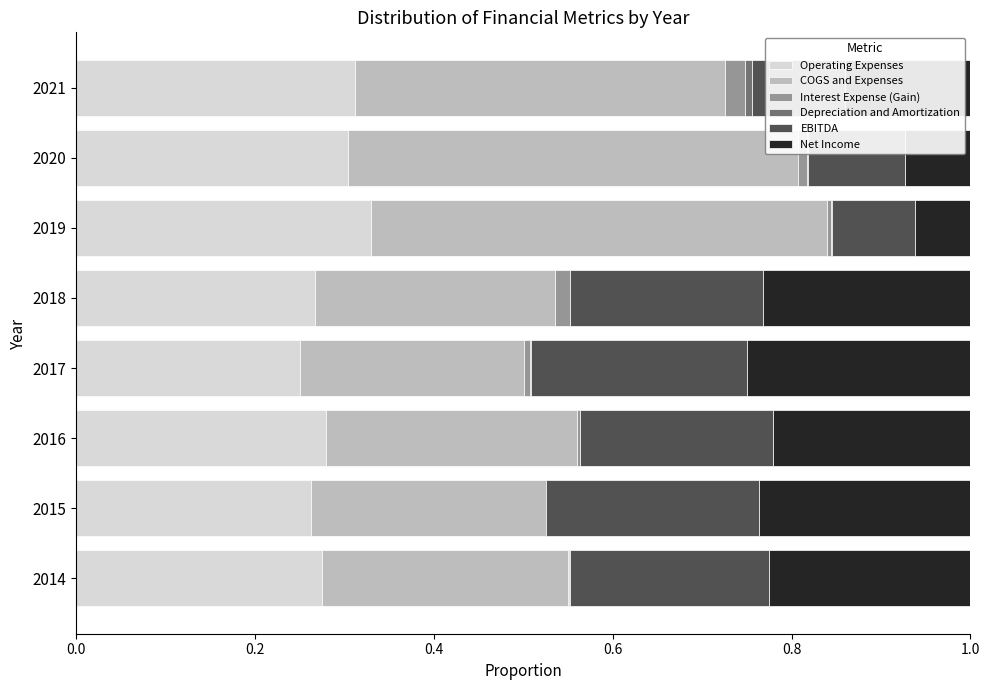

Is it true that Operating Expenses equals 0.3 at 2014?

True